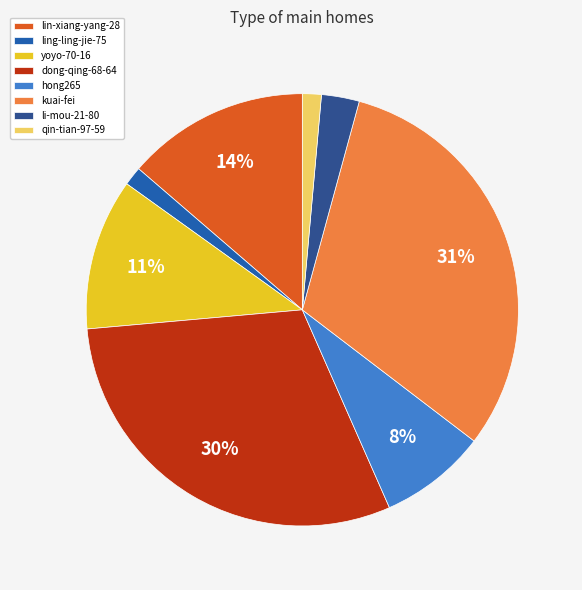

How many segments does this pie chart have?

8